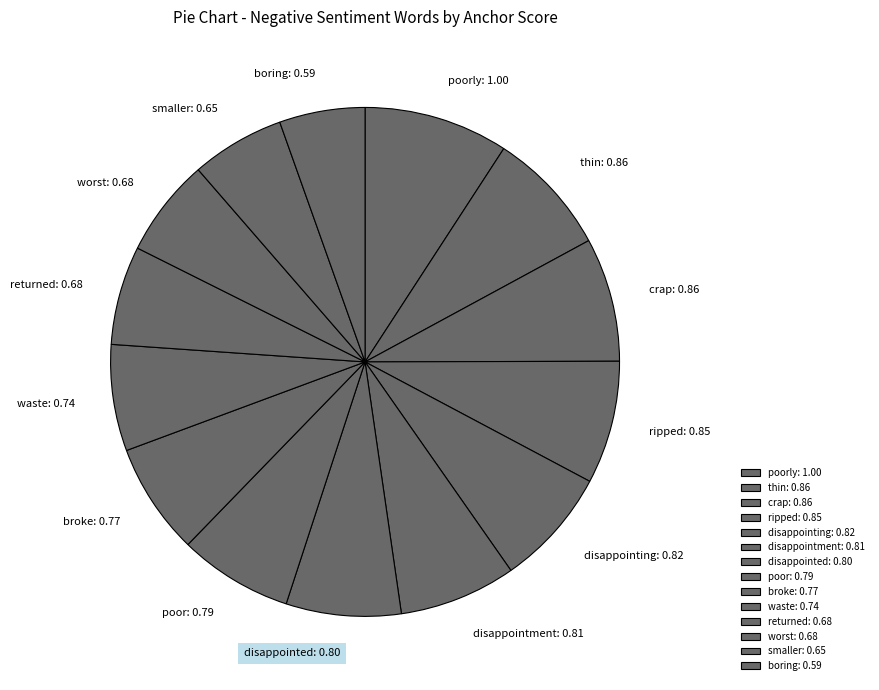

True or false: poor: 0.79 accounts for 7% of the total.

True